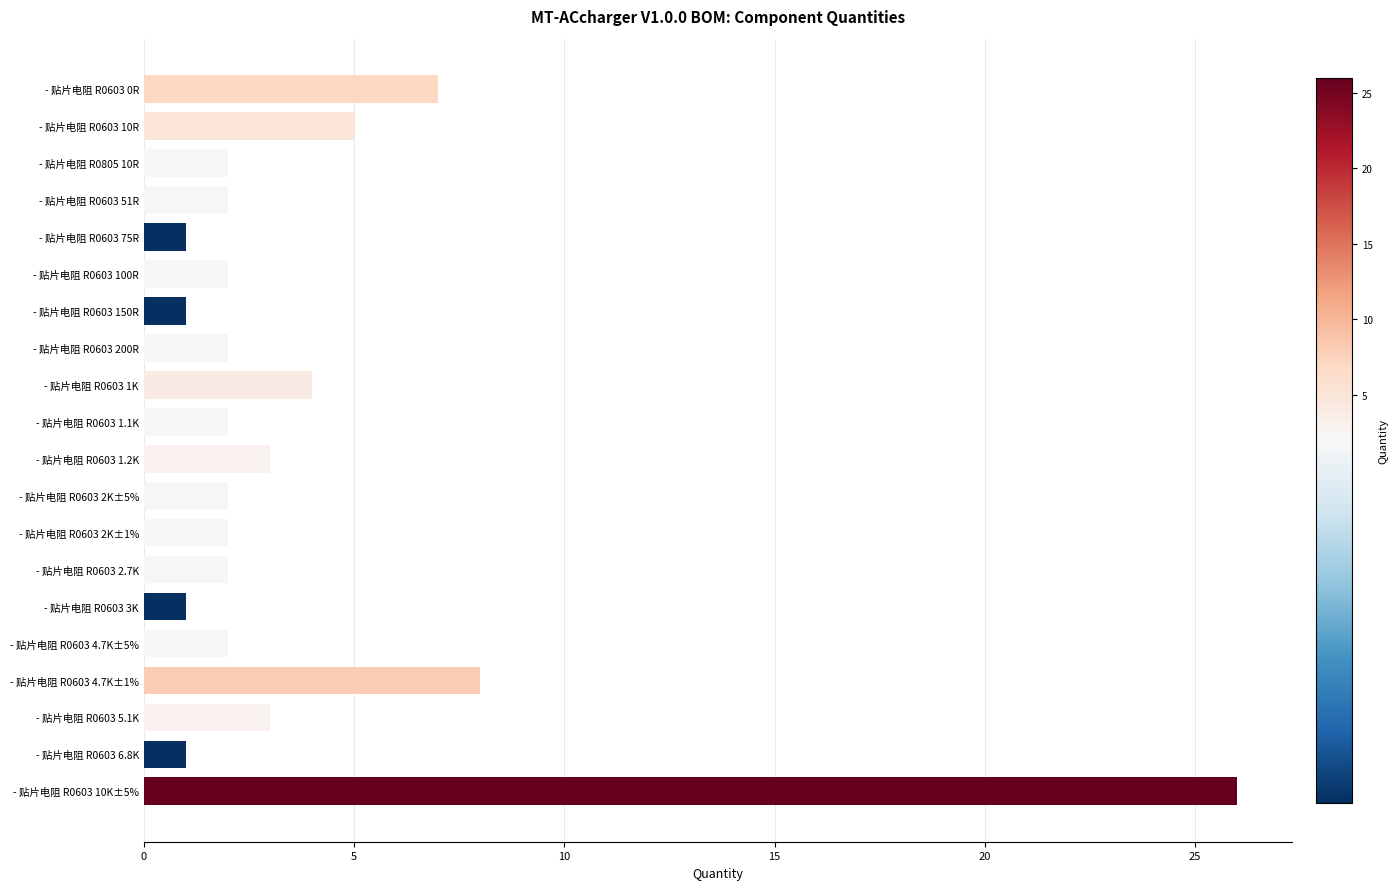

Reading top to bottom, transcribe all the data shown in this chart.

- 贴片电阻 R0603 0R=7	- 贴片电阻 R0603 10R=5	- 贴片电阻 R0805 10R=2	- 贴片电阻 R0603 51R=2	- 贴片电阻 R0603 75R=1	- 贴片电阻 R0603 100R=2	- 贴片电阻 R0603 150R=1	- 贴片电阻 R0603 200R=2	- 贴片电阻 R0603 1K=4	- 贴片电阻 R0603 1.1K=2	- 贴片电阻 R0603 1.2K=3	- 贴片电阻 R0603 2K±5%=2	- 贴片电阻 R0603 2K±1%=2	- 贴片电阻 R0603 2.7K=2	- 贴片电阻 R0603 3K=1	- 贴片电阻 R0603 4.7K±5%=2	- 贴片电阻 R0603 4.7K±1%=8	- 贴片电阻 R0603 5.1K=3	- 贴片电阻 R0603 6.8K=1	- 贴片电阻 R0603 10K±5%=26